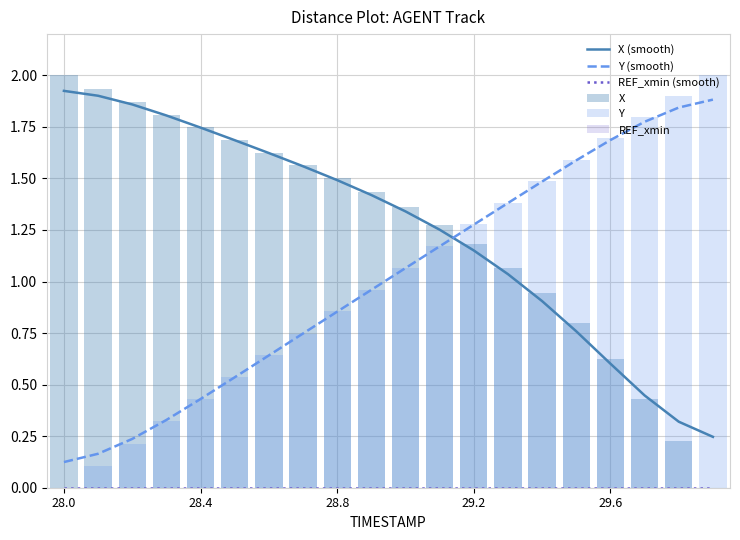

What is the sum of all X (smooth) values?

25.1